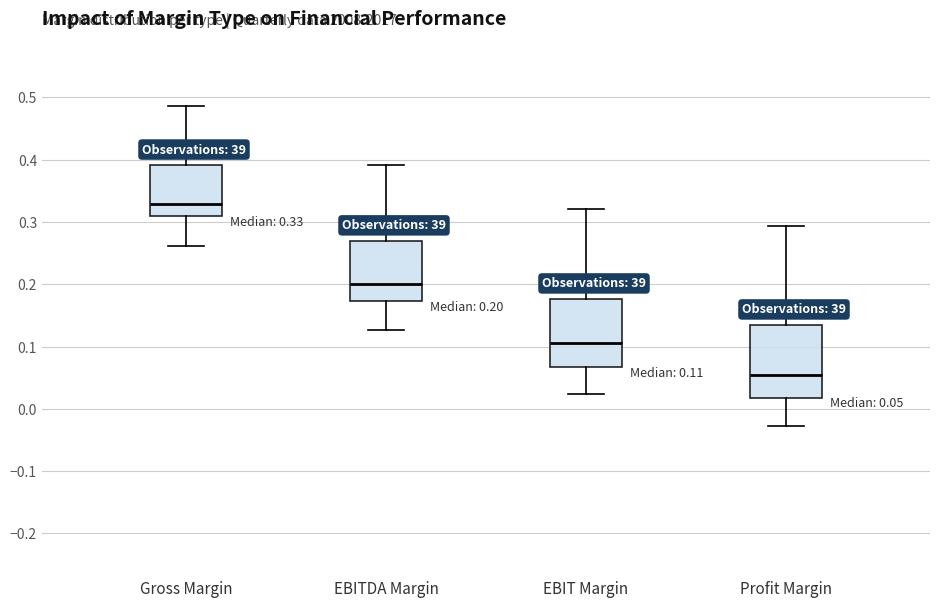

Which box's median line is the highest?

Gross Margin